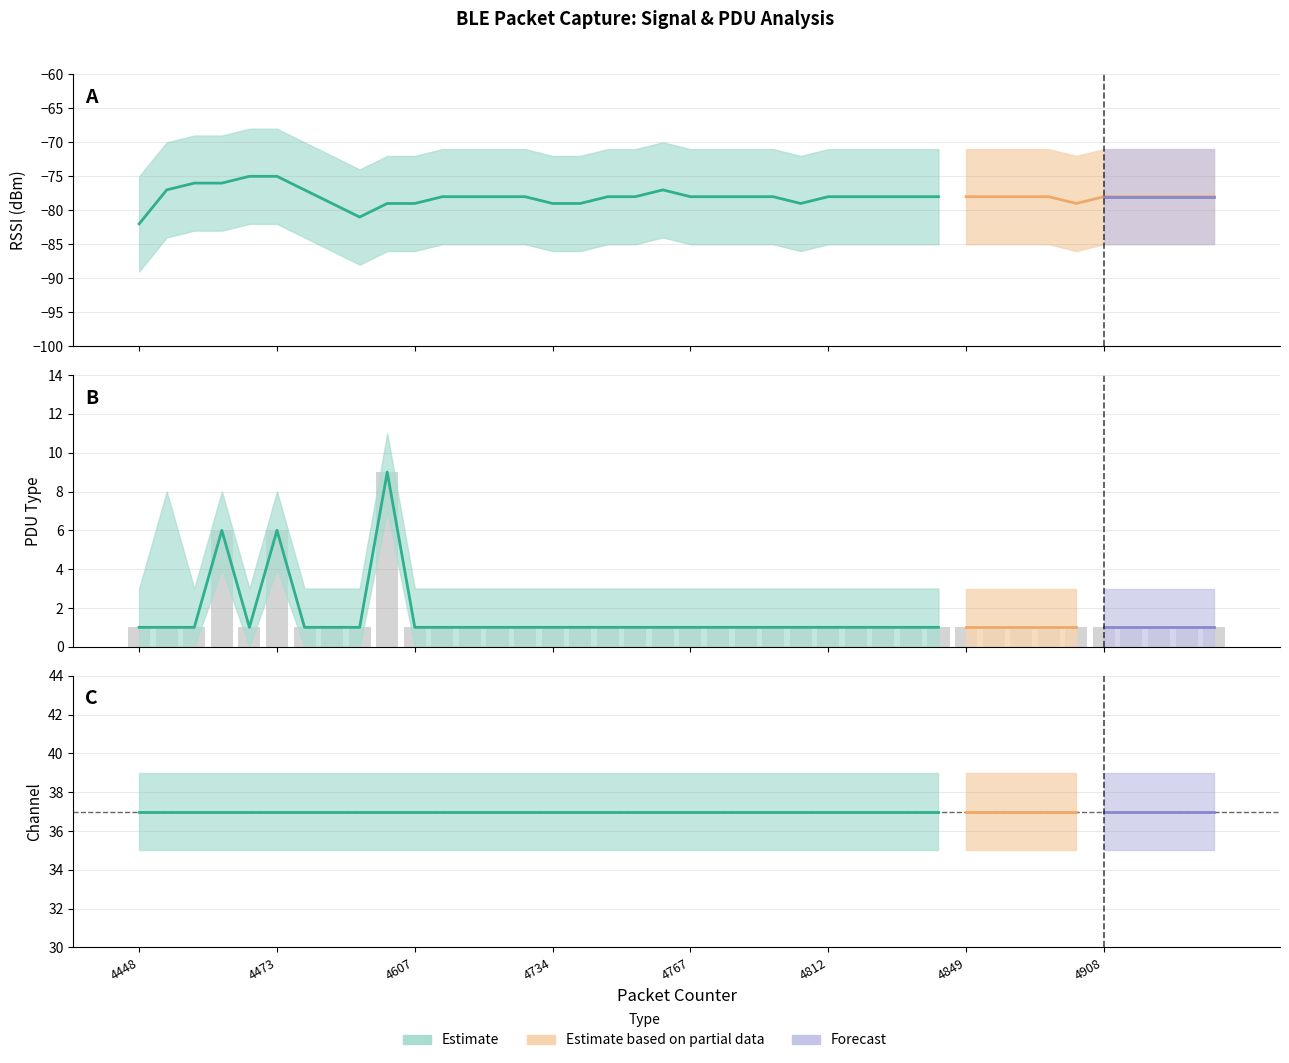

Reading left to right, transcribe all the data shown in this chart.

RSSI: 4448=-82	4453=-77	4461=-76	4463=-76	4471=-75	4473=-75	4476=-77	4496=-79	4556=-81	4591=-79	4607=-79	4620=-78	4642=-78	4715=-78	4721=-78	4734=-79	4745=-79	4749=-78	4759=-78	4762=-77	4767=-78	4784=-78	4790=-78	4797=-78	4807=-79	4812=-78	4814=-78	4832=-78	4835=-78	4843=-78	4849=-78	4856=-78	4861=-78	4894=-78	4900=-79	4908=-78	4916=-78	4927=-78	4931=-78	4936=-78
PDUType: 4448=1	4453=1	4461=1	4463=6	4471=1	4473=6	4476=1	4496=1	4556=1	4591=9	4607=1	4620=1	4642=1	4715=1	4721=1	4734=1	4745=1	4749=1	4759=1	4762=1	4767=1	4784=1	4790=1	4797=1	4807=1	4812=1	4814=1	4832=1	4835=1	4843=1	4849=1	4856=1	4861=1	4894=1	4900=1	4908=1	4916=1	4927=1	4931=1	4936=1
Channel: 4448=37	4453=37	4461=37	4463=37	4471=37	4473=37	4476=37	4496=37	4556=37	4591=37	4607=37	4620=37	4642=37	4715=37	4721=37	4734=37	4745=37	4749=37	4759=37	4762=37	4767=37	4784=37	4790=37	4797=37	4807=37	4812=37	4814=37	4832=37	4835=37	4843=37	4849=37	4856=37	4861=37	4894=37	4900=37	4908=37	4916=37	4927=37	4931=37	4936=37